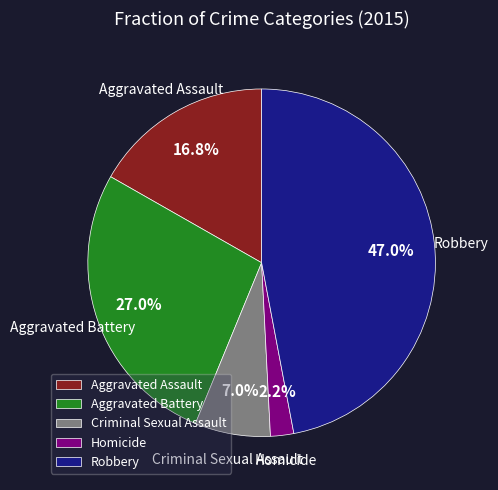

Does any single category account for the majority?

No